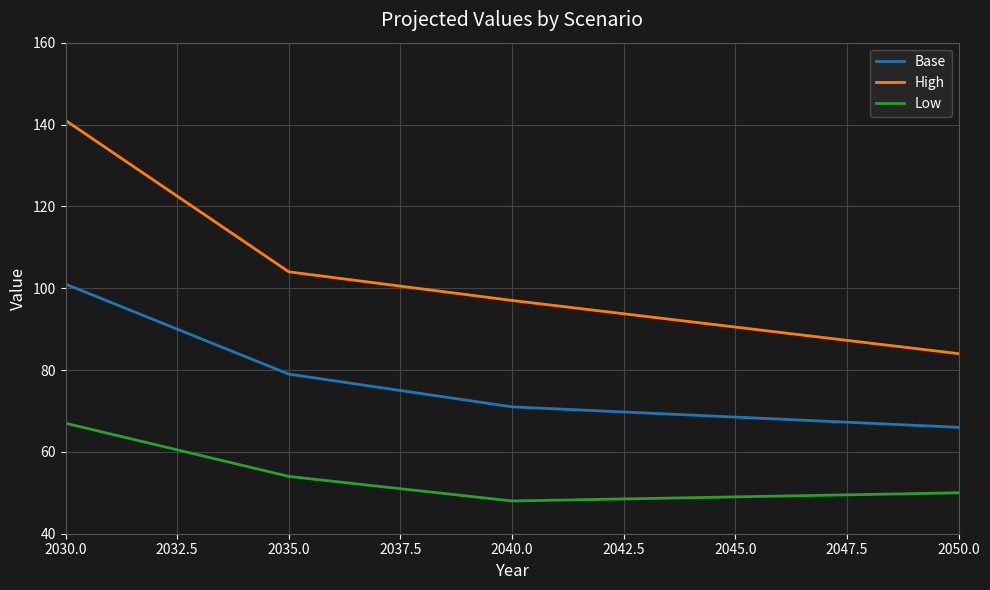

Rank the series by their maximum value, from lowest to highest.

Low, Base, High